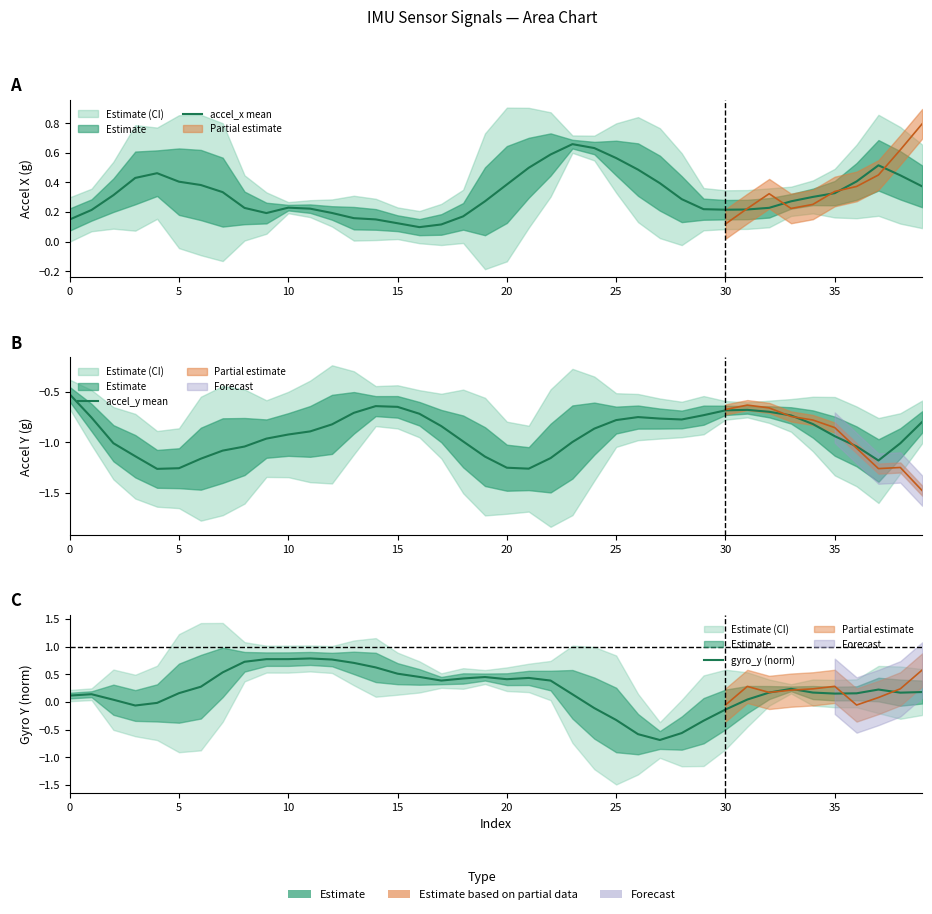

What is the value of the gyro_y (norm) point at the 28th from the left?

-0.7